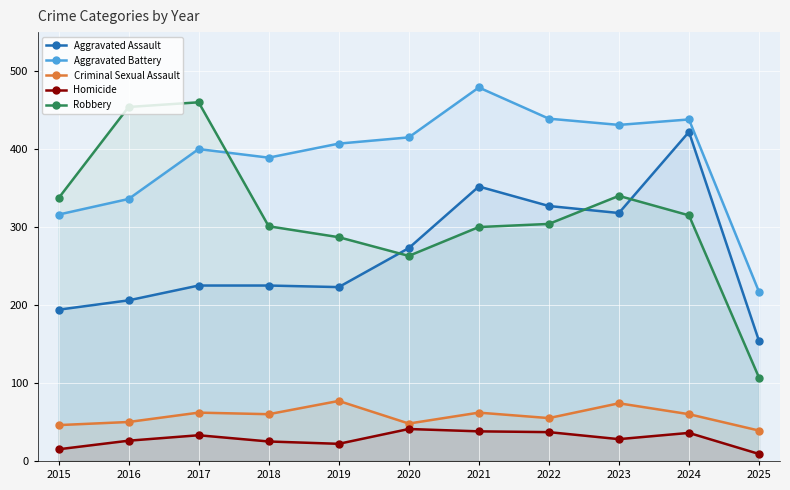

What is the sum of the Robbery values at 2016 and 2023?

794